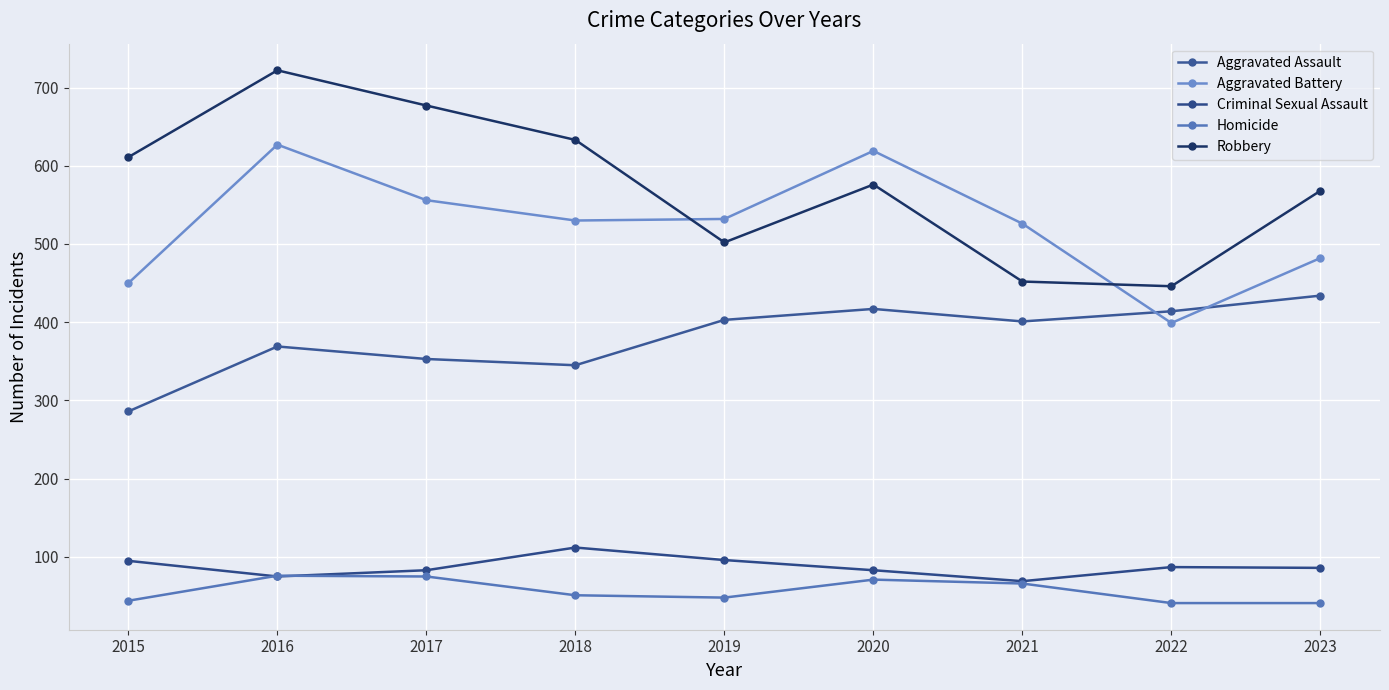

Which series has the largest total across all categories?

Robbery